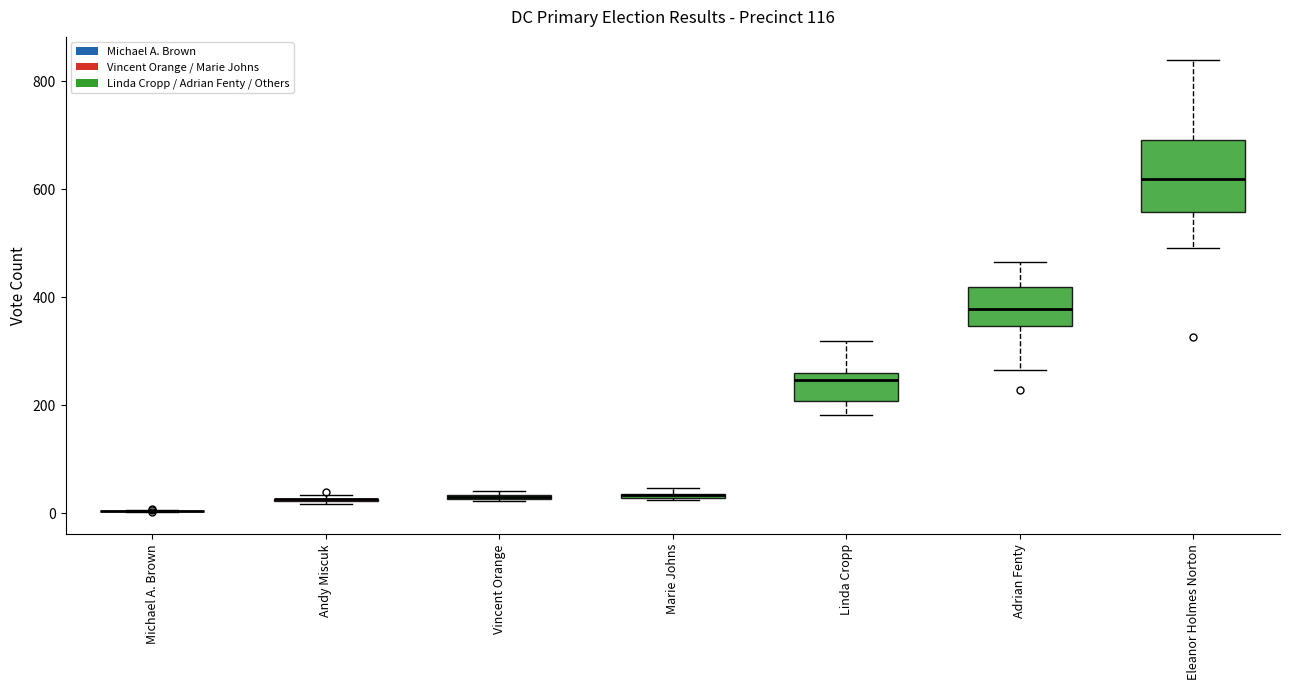

Which box is the tallest, from its lower edge to its upper edge?

Eleanor Holmes Norton